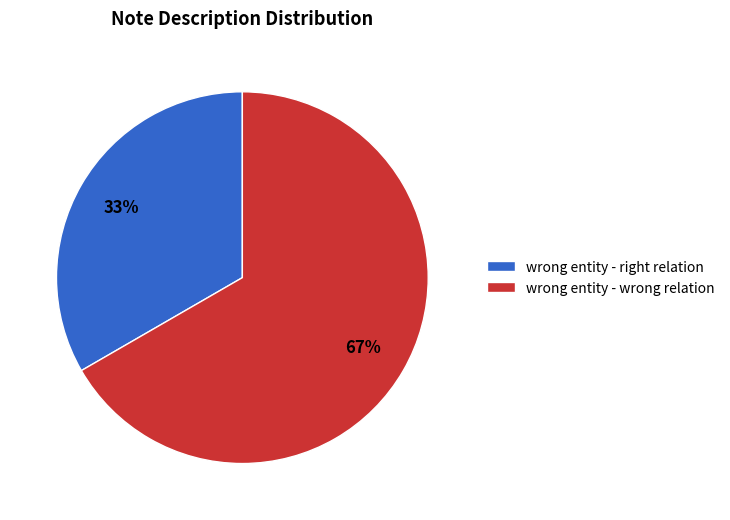

How many segments does this pie chart have?

2